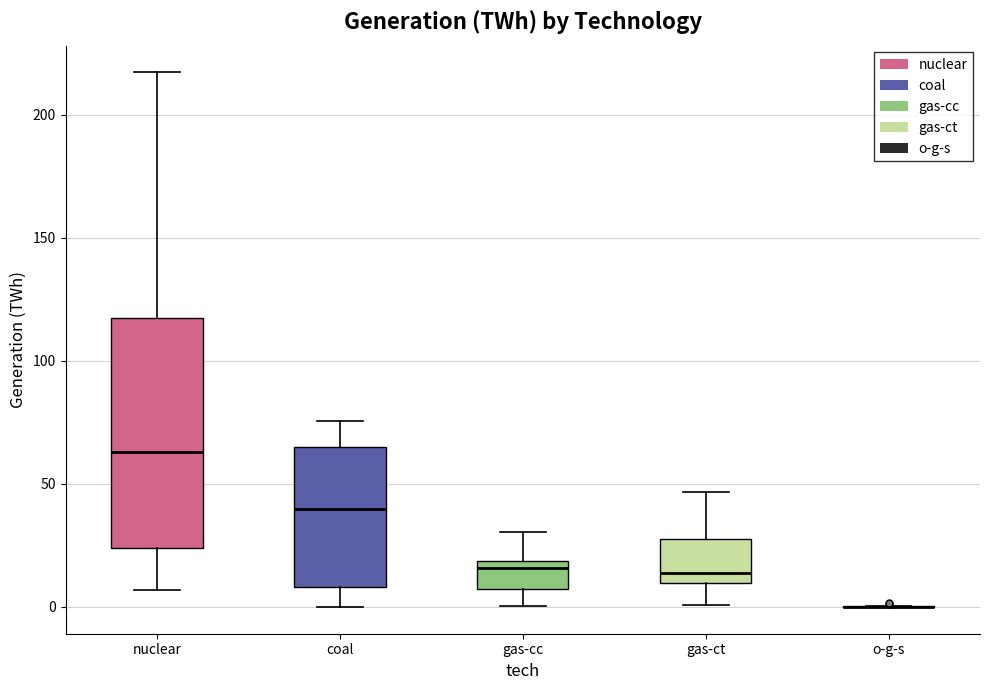

Reading left to right, transcribe this box plot: for each box, give where its median line is, the range the box spans, and where its two whiskers end, as read against the y-axis. The values are not printed on the chart, so give them approximately, as read against the axis.

nuclear: median 65, box 25 to 115, whiskers 5 to 215
coal: median 40, box 10 to 65, whiskers 0 to 75
gas-cc: median 15, box 5 to 20, whiskers 0 to 30
gas-ct: median 15, box 10 to 30, whiskers 0 to 45
o-g-s: box collapsed to a line at 0, whiskers 0 to 0